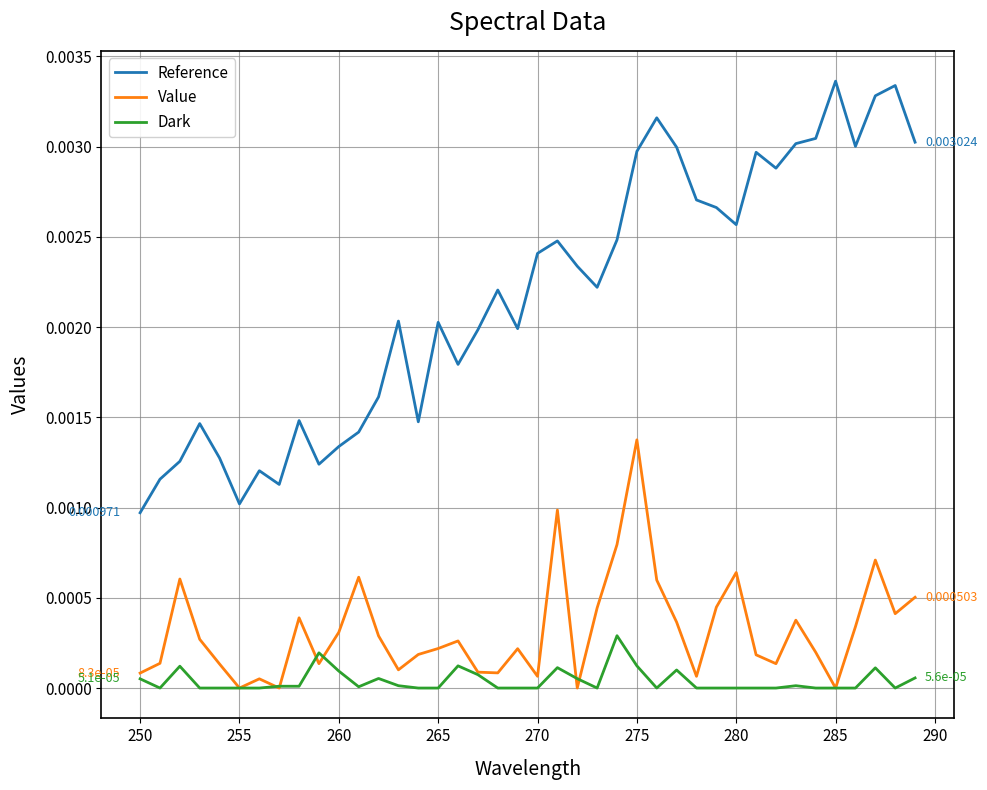

Which series has the largest total across all categories?

Reference